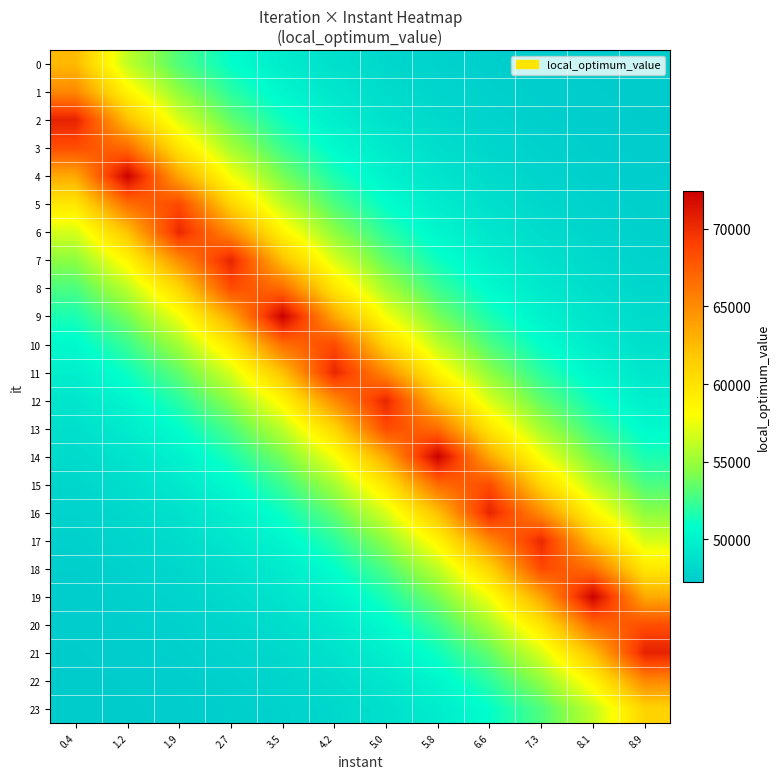

At which category does the chart reach its minimum across all series?

8.9